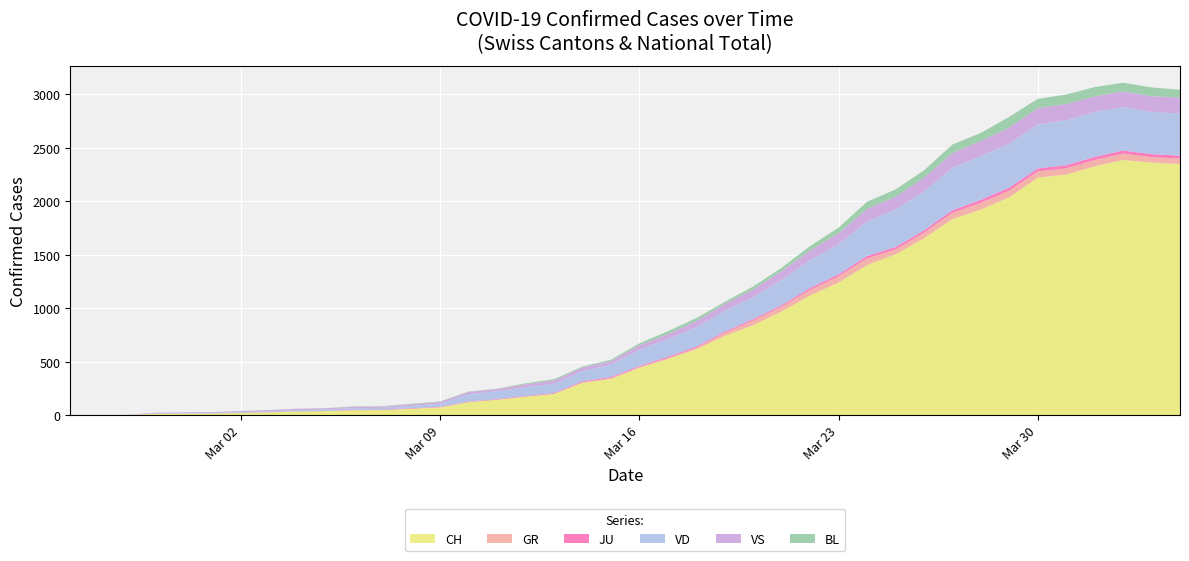

Reading right to left, list all the values displayed in this chart.

CH: 2020-04-04=2349	2020-04-03=2363	2020-04-02=2387	2020-04-01=2328	2020-03-31=2251	2020-03-30=2222	2020-03-29=2038	2020-03-28=1924	2020-03-27=1834	2020-03-26=1654	2020-03-25=1505	2020-03-24=1404	2020-03-23=1241	2020-03-22=1120	2020-03-21=971	2020-03-20=842	2020-03-19=741	2020-03-18=617	2020-03-17=526	2020-03-16=443	2020-03-15=339	2020-03-14=303	2020-03-13=200	2020-03-12=174	2020-03-11=145	2020-03-10=123	2020-03-09=74	2020-03-08=61	2020-03-07=48	2020-03-06=47	2020-03-05=39	2020-03-04=35	2020-03-03=27	2020-03-02=22	2020-03-01=16	2020-02-29=15	2020-02-28=13	2020-02-27=2	2020-02-26=1	2020-02-25=0
GR: 2020-04-04=52	2020-04-03=51	2020-04-02=60	2020-04-01=59	2020-03-31=58	2020-03-30=58	2020-03-29=63	2020-03-28=63	2020-03-27=58	2020-03-26=52	2020-03-25=45	2020-03-24=63	2020-03-23=58	2020-03-22=52	2020-03-21=45	2020-03-20=43	2020-03-19=29	2020-03-18=13	2020-03-17=9	2020-03-16=9	2020-03-15=9	2020-03-14=6	2020-03-13=0	2020-03-12=0	2020-03-11=0	2020-03-10=0	2020-03-09=0	2020-03-08=0	2020-03-07=0	2020-03-06=0	2020-03-05=0	2020-03-04=0	2020-03-03=0	2020-03-02=0	2020-03-01=0	2020-02-29=0	2020-02-28=0	2020-02-27=0	2020-02-26=0	2020-02-25=0
JU: 2020-04-04=27	2020-04-03=28	2020-04-02=29	2020-04-01=29	2020-03-31=29	2020-03-30=28	2020-03-29=28	2020-03-28=27	2020-03-27=25	2020-03-26=22	2020-03-25=23	2020-03-24=22	2020-03-23=18	2020-03-22=18	2020-03-21=13	2020-03-20=14	2020-03-19=12	2020-03-18=11	2020-03-17=11	2020-03-16=9	2020-03-15=9	2020-03-14=8	2020-03-13=8	2020-03-12=6	2020-03-11=6	2020-03-10=5	2020-03-09=5	2020-03-08=5	2020-03-07=5	2020-03-06=5	2020-03-05=2	2020-03-04=1	2020-03-03=1	2020-03-02=1	2020-03-01=1	2020-02-29=1	2020-02-28=1	2020-02-27=1	2020-02-26=0	2020-02-25=0
VD: 2020-04-04=393	2020-04-03=395	2020-04-02=406	2020-04-01=420	2020-03-31=420	2020-03-30=411	2020-03-29=410	2020-03-28=408	2020-03-27=397	2020-03-26=364	2020-03-25=351	2020-03-24=323	2020-03-23=282	2020-03-22=260	2020-03-21=237	2020-03-20=205	2020-03-19=195	2020-03-18=181	2020-03-17=166	2020-03-16=152	2020-03-15=114	2020-03-14=96	2020-03-13=87	2020-03-12=82	2020-03-11=73	2020-03-10=69	2020-03-09=29	2020-03-08=22	2020-03-07=16	2020-03-06=15	2020-03-05=14	2020-03-04=11	2020-03-03=8	2020-03-02=6	2020-03-01=4	2020-02-29=4	2020-02-28=4	2020-02-27=0	2020-02-26=0	2020-02-25=0
VS: 2020-04-04=150	2020-04-03=147	2020-04-02=147	2020-04-01=147	2020-03-31=153	2020-03-30=154	2020-03-29=153	2020-03-28=143	2020-03-27=138	2020-03-26=129	2020-03-25=119	2020-03-24=118	2020-03-23=104	2020-03-22=92	2020-03-21=83	2020-03-20=73	2020-03-19=64	2020-03-18=59	2020-03-17=47	2020-03-16=42	2020-03-15=36	2020-03-14=34	2020-03-13=30	2020-03-12=28	2020-03-11=21	2020-03-10=20	2020-03-09=17	2020-03-08=16	2020-03-07=12	2020-03-06=12	2020-03-05=11	2020-03-04=13	2020-03-03=12	2020-03-02=10	2020-03-01=7	2020-02-29=6	2020-02-28=6	2020-02-27=0	2020-02-26=0	2020-02-25=0
BL: 2020-04-04=73	2020-04-03=82	2020-04-02=81	2020-04-01=86	2020-03-31=88	2020-03-30=86	2020-03-29=99	2020-03-28=75	2020-03-27=79	2020-03-26=68	2020-03-25=68	2020-03-24=66	2020-03-23=51	2020-03-22=40	2020-03-21=30	2020-03-20=27	2020-03-19=19	2020-03-18=27	2020-03-17=26	2020-03-16=17	2020-03-15=12	2020-03-14=8	2020-03-13=12	2020-03-12=9	2020-03-11=3	2020-03-10=5	2020-03-09=4	2020-03-08=4	2020-03-07=4	2020-03-06=4	2020-03-05=1	2020-03-04=1	2020-03-03=1	2020-03-02=1	2020-03-01=1	2020-02-29=1	2020-02-28=0	2020-02-27=0	2020-02-26=0	2020-02-25=0